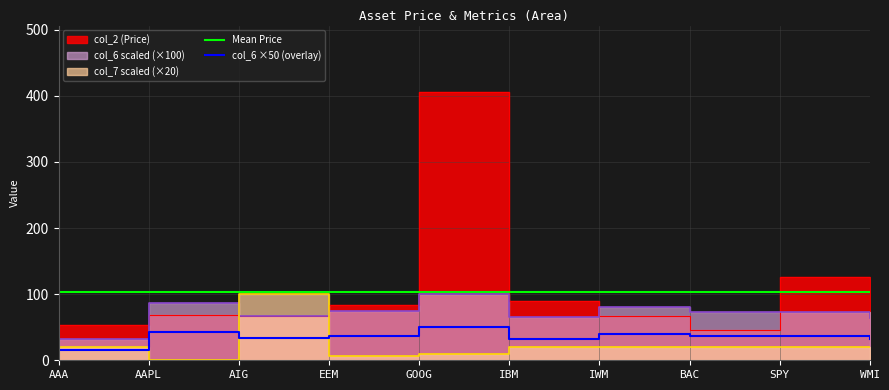

What is the value of the col_7 point at the 9th from the left?

20.0